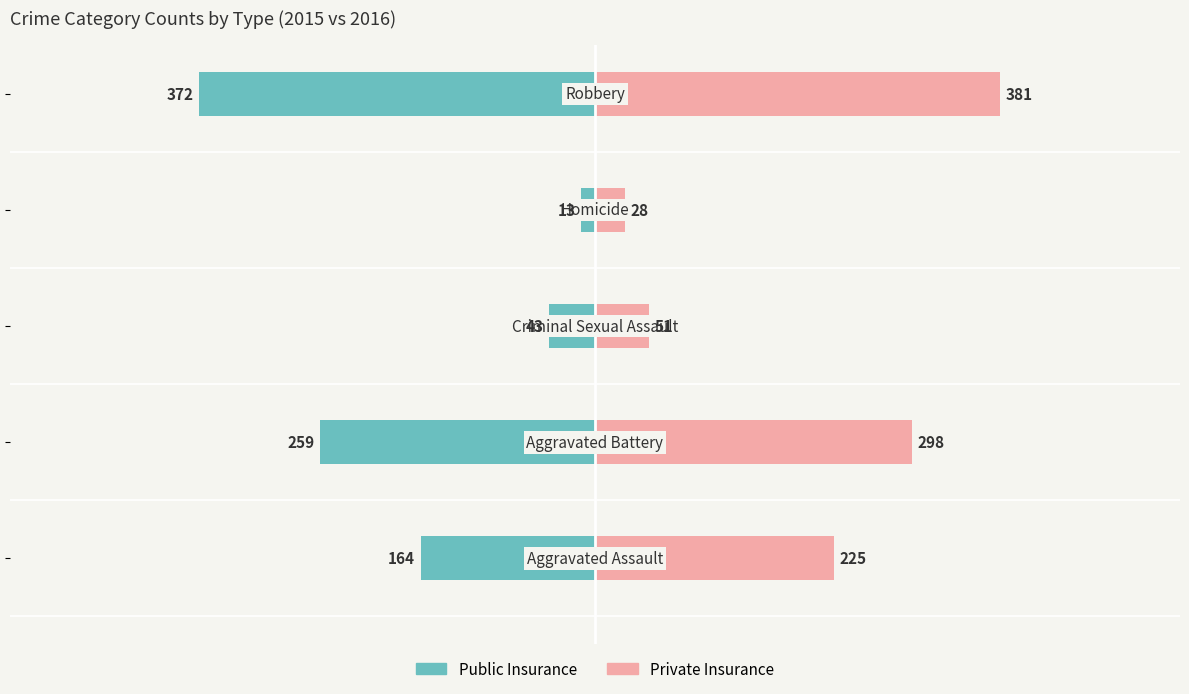

Which series has the largest total across all categories?

Private Insurance